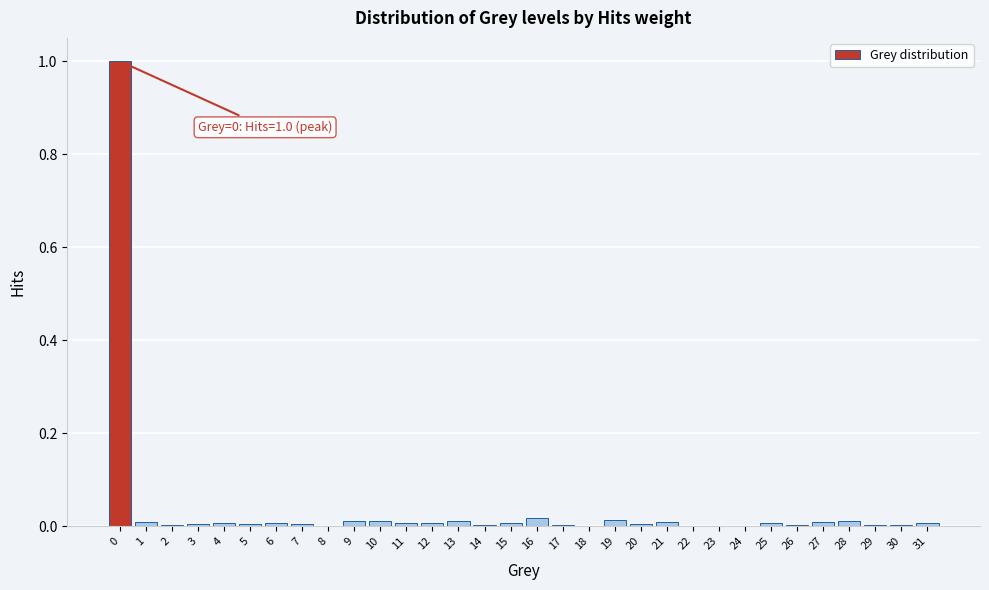

The value at 12 is 0.0. True or false?

True